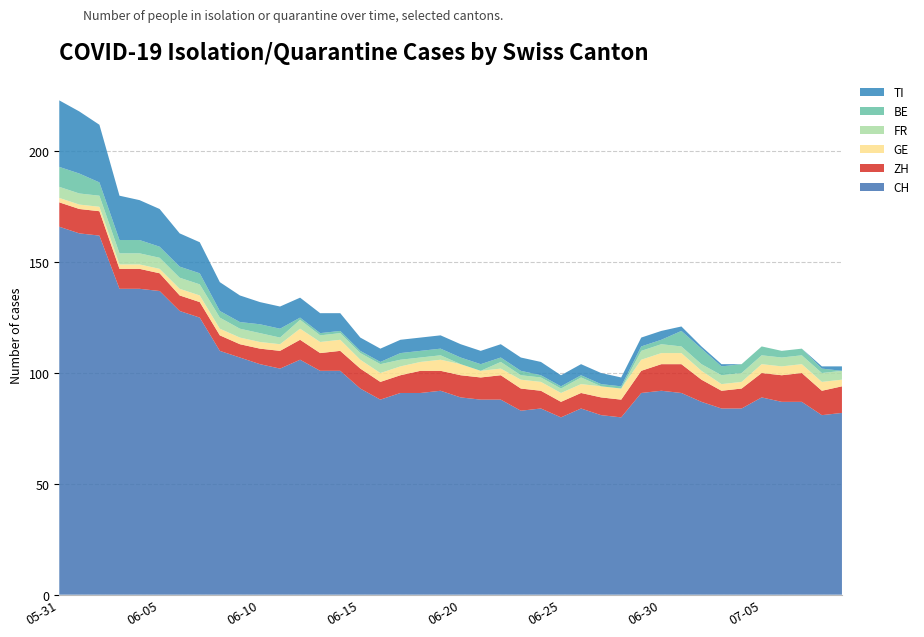

Reading right to left, extract all data points from this chart.

CH: 82	81	87	87	89	84	84	87	91	92	91	80	81	84	80	84	83	88	88	89	92	91	91	88	93	101	101	106	102	104	107	110	125	128	137	138	138	162	163	166
ZH: 12	11	13	12	11	9	8	10	13	12	10	8	8	7	7	8	10	11	10	10	9	10	8	8	9	9	8	9	8	7	6	7	7	7	8	9	9	11	11	11
GE: 3	4	4	4	4	3	3	4	5	5	5	5	5	4	4	4	4	3	3	5	5	4	4	4	4	5	5	5	3	3	3	3	3	3	2	2	2	2	2	2
FR: 4	4	4	4	4	4	4	3	3	4	4	0	0	3	2	2	2	3	0	0	2	2	3	4	3	3	3	4	3	4	4	5	5	5	5	5	5	5	5	5
BE: 0	2	3	3	4	4	4	7	7	2	2	1	1	1	1	1	2	2	3	3	3	3	3	1	1	1	1	1	4	4	3	3	5	5	5	6	6	6	9	9
TI: 2	1	0	0	0	0	1	1	2	4	4	4	5	5	5	6	6	6	6	6	6	6	6	6	6	8	9	9	10	10	12	13	14	15	17	18	20	26	28	30